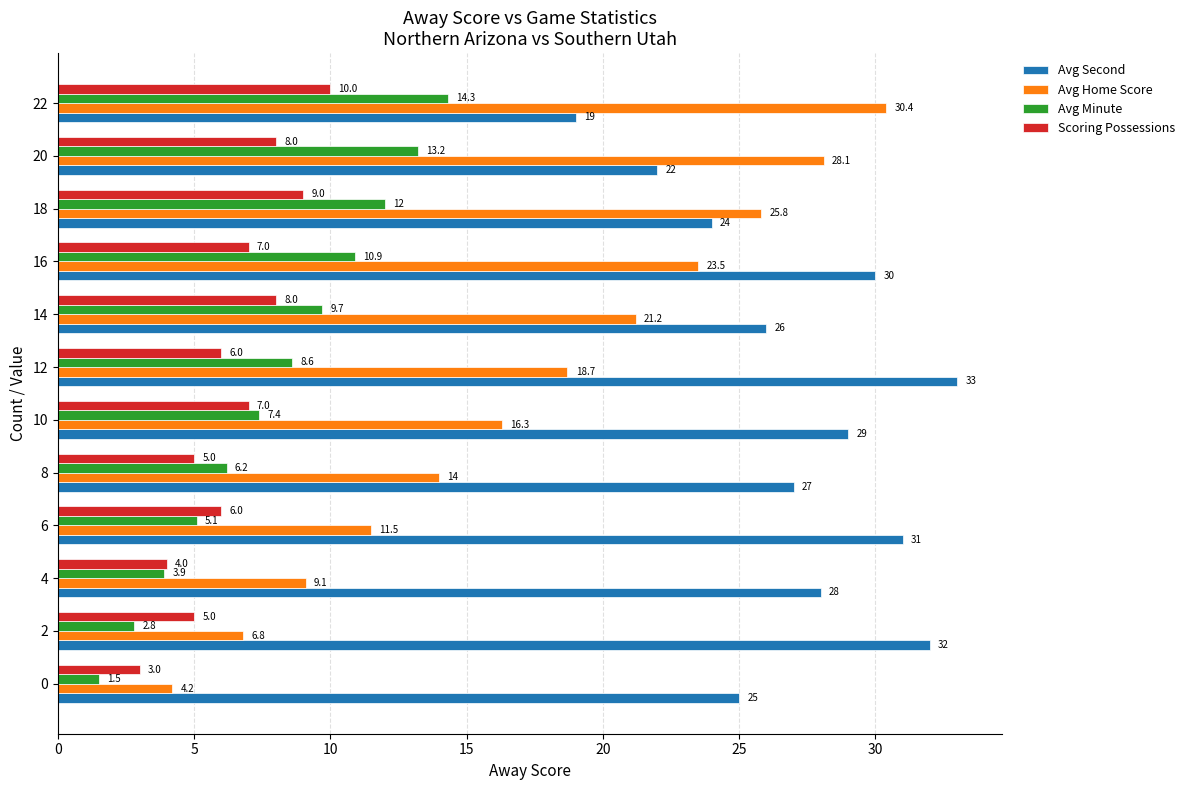

What are all the series names shown in the legend?

Avg Second, Avg Home Score, Avg Minute, Scoring Possessions